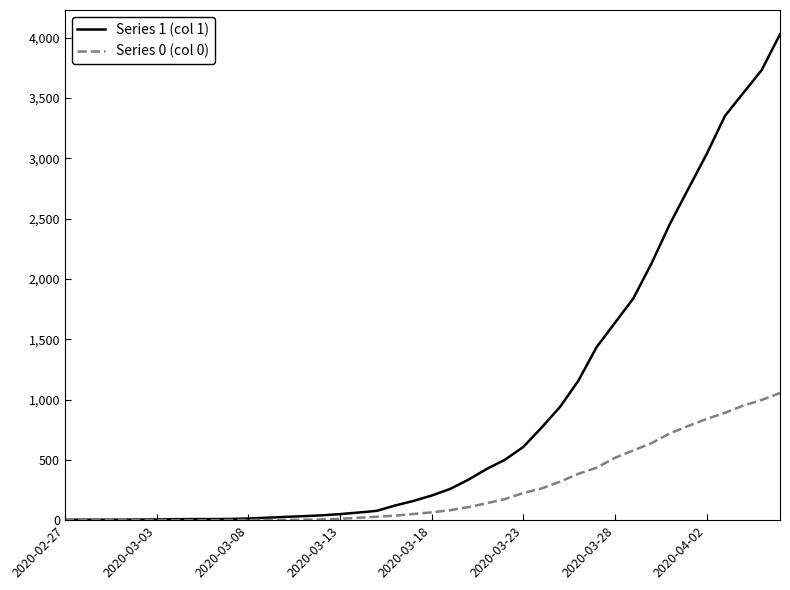

List the series in order of their overall mean, lowest first.

Series 0 (col 0), Series 1 (col 1)